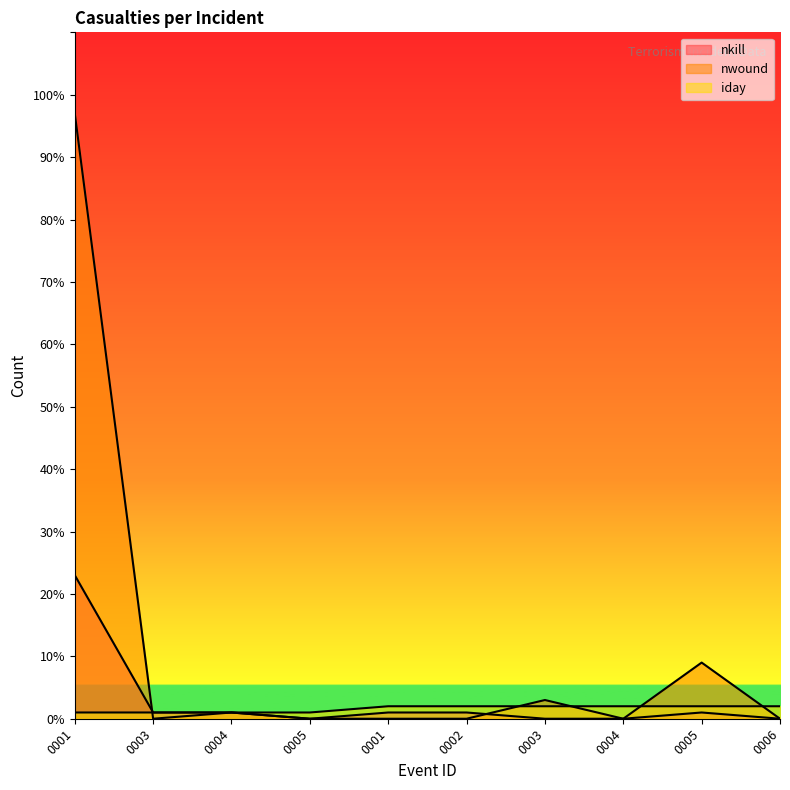

Which series changed the most between 0003 and 0006?

nwound